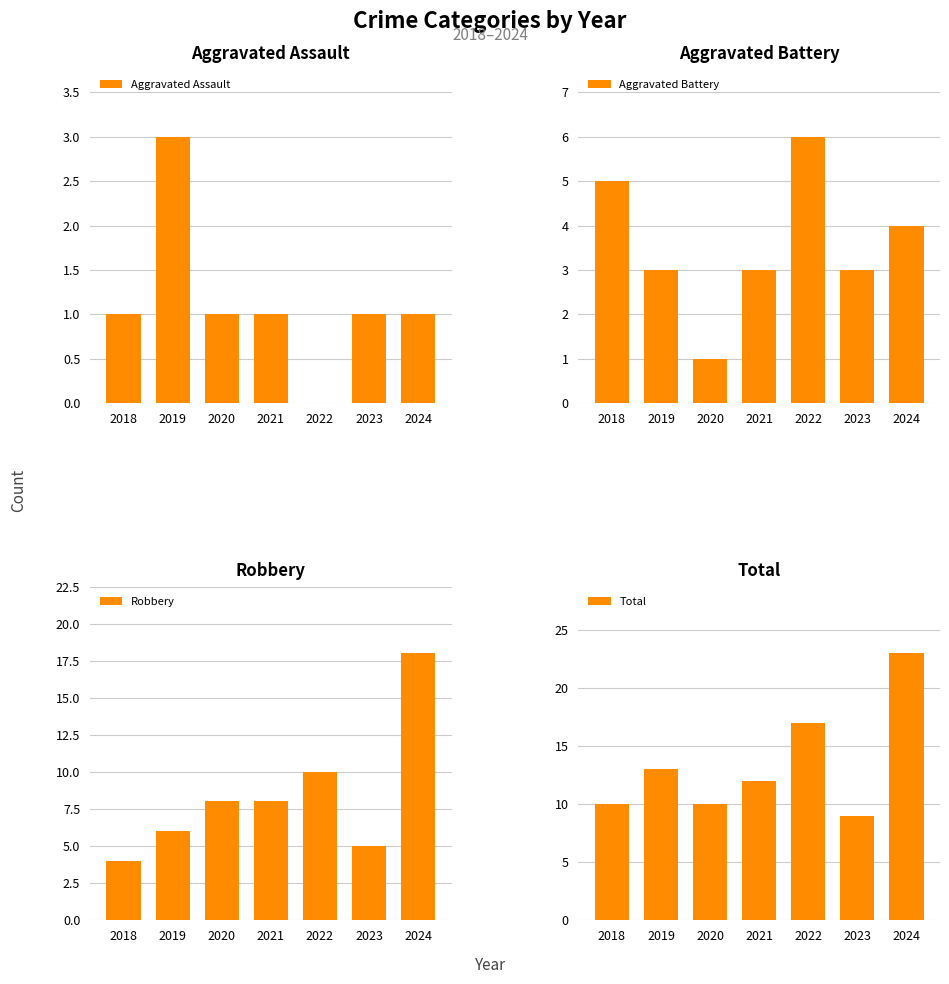

Between 2024 and 2019, which is larger?

2019